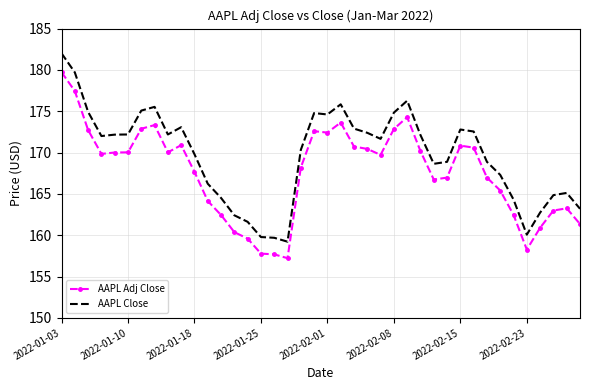

What is the greatest value displayed?

182.0